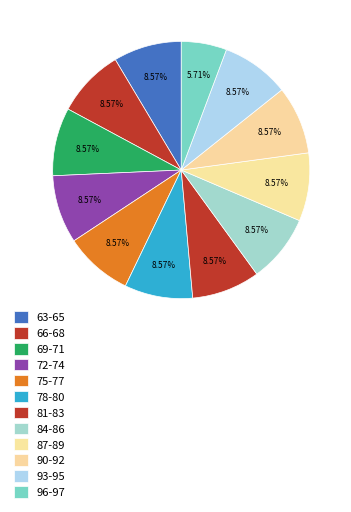

To the nearest percent, what is the average slice percentage?

8%